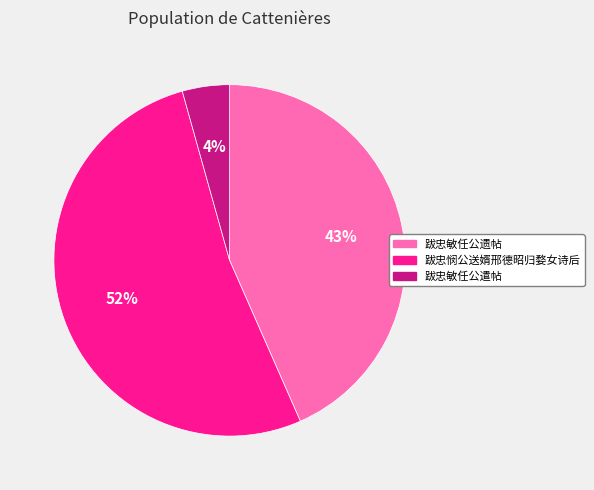

How many slices are in this pie chart?

3